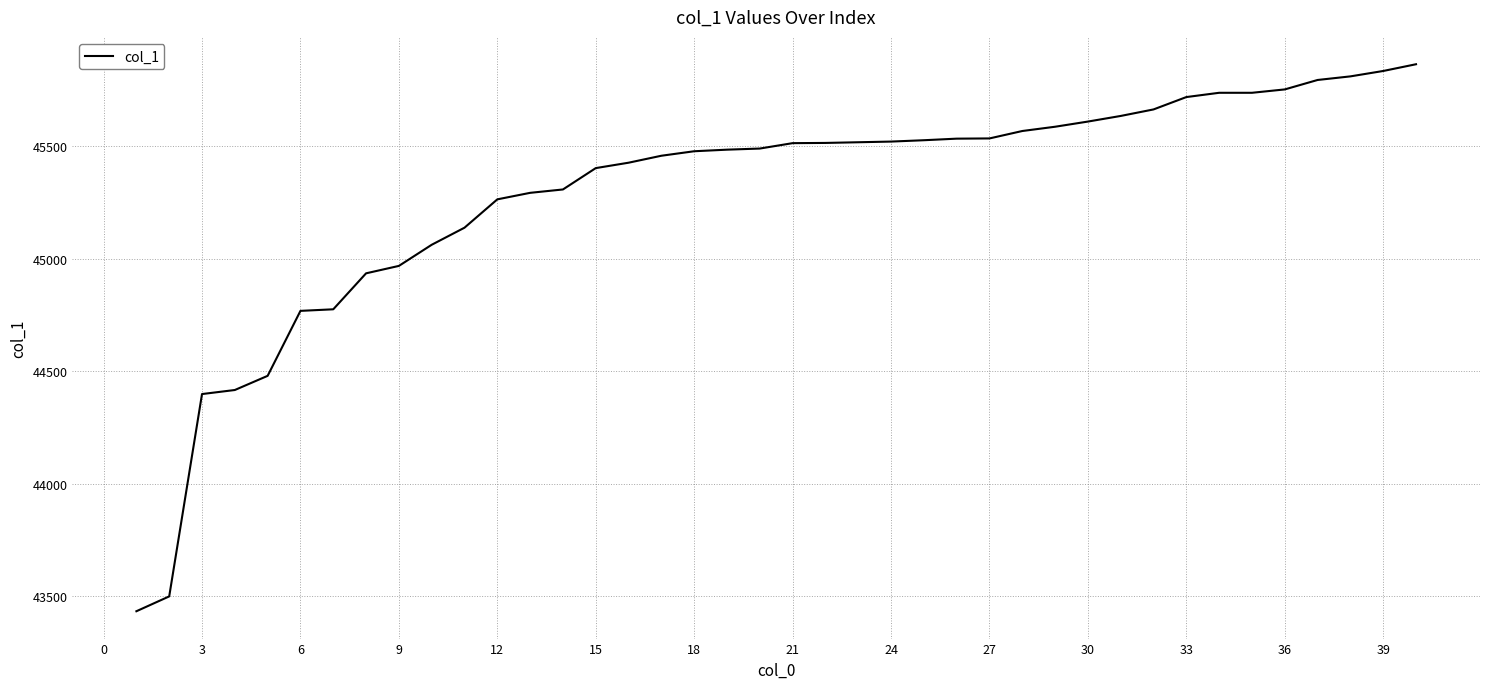

What is the maximum value shown in the chart?

45865